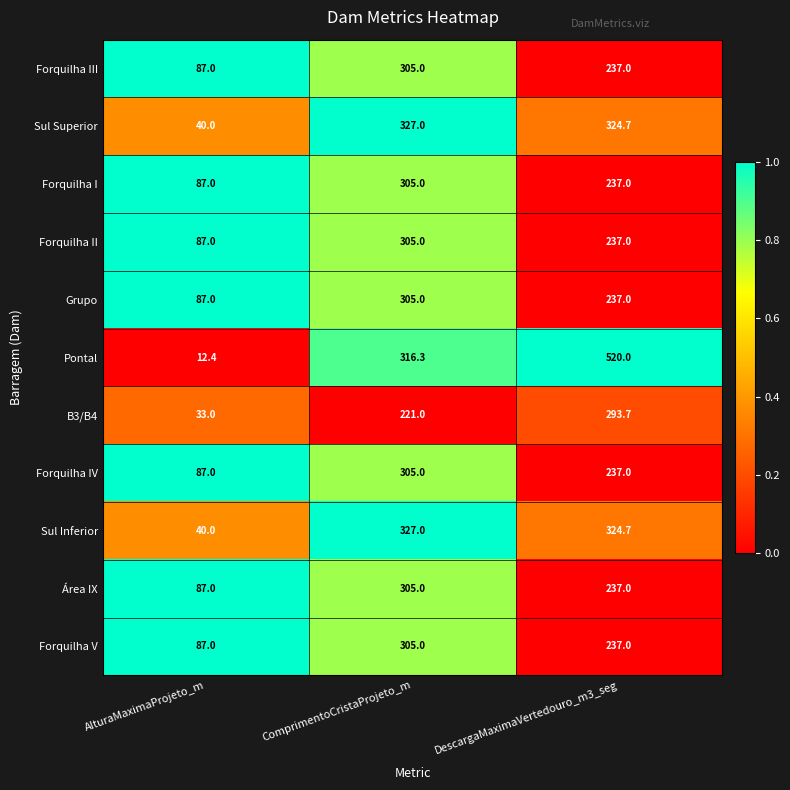

Which series changed the most between AlturaMaximaProjeto_m and ComprimentoCristaProjeto_m?

Pontal